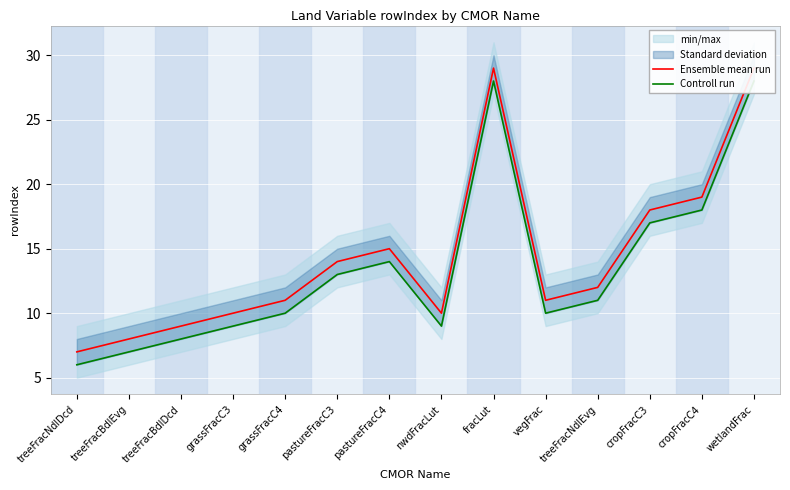

Count the number of data series in this chart.

2